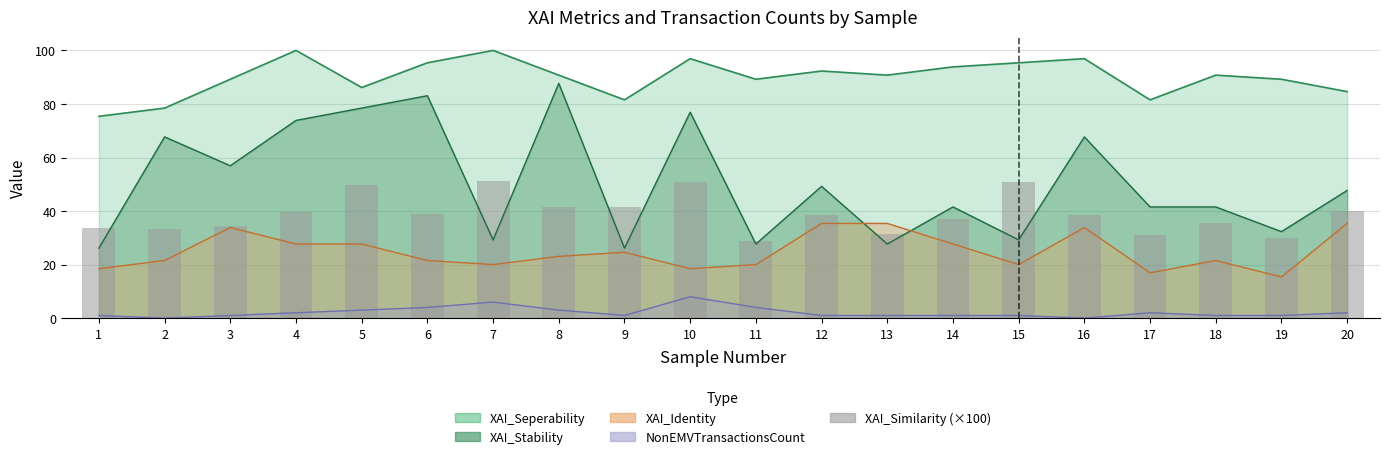

Is it true that the value at 2 is 10.7?

False